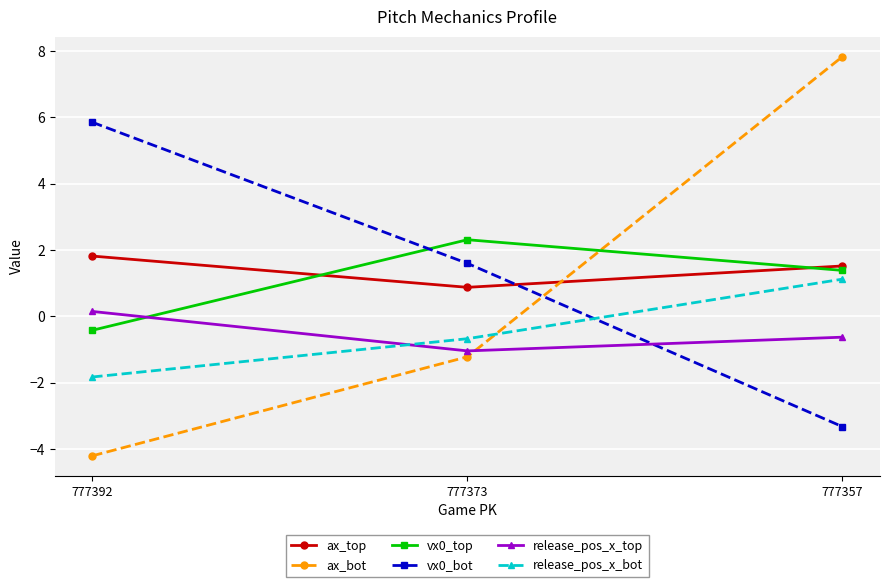

Reading right to left, extract all data points from this chart.

ax_top: 777357=1.5	777373=0.9	777392=1.8
ax_bot: 777357=7.8	777373=-1.2	777392=-4.2
vx0_top: 777357=1.4	777373=2.3	777392=-0.4
vx0_bot: 777357=-3.3	777373=1.6	777392=5.9
release_pos_x_top: 777357=-0.6	777373=-1.0	777392=0.1
release_pos_x_bot: 777357=1.1	777373=-0.7	777392=-1.8